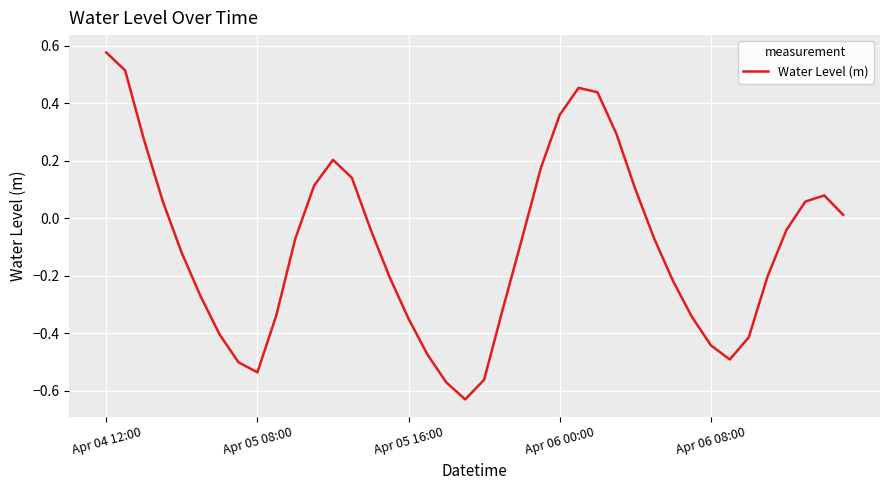

What is the difference between the maximum and minimum values?

1.2